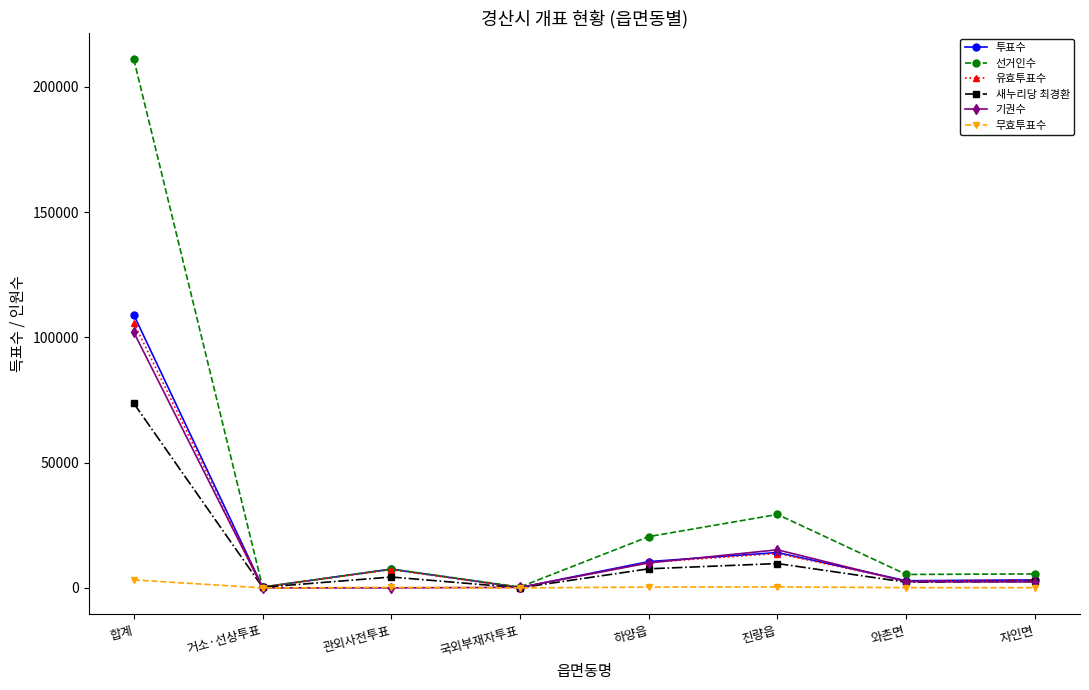

Which series has the largest total across all categories?

선거인수